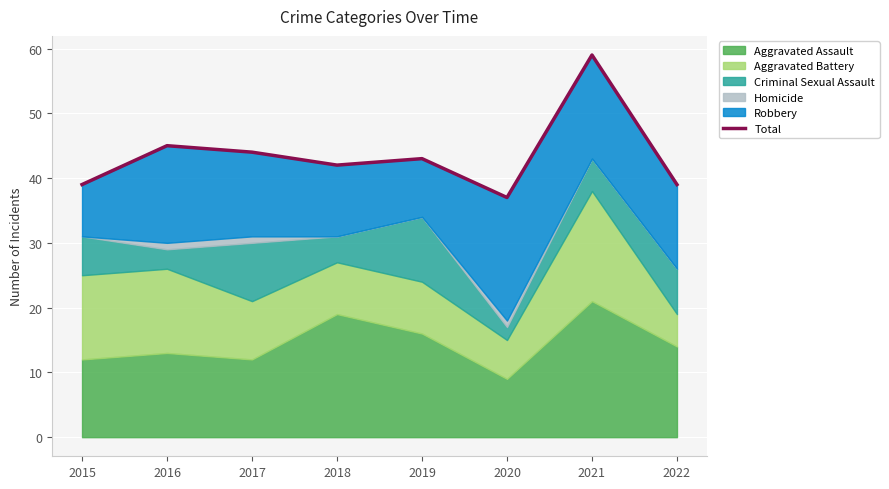

How many lines are shown in the chart?

1